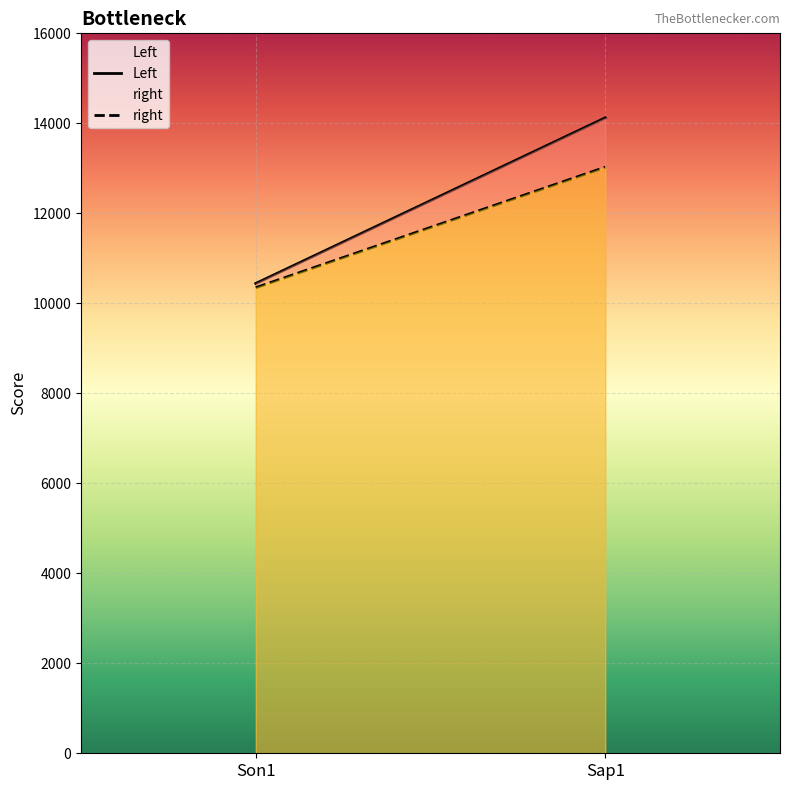

List the labels in order of Left value, largest first.

Sap1, Son1